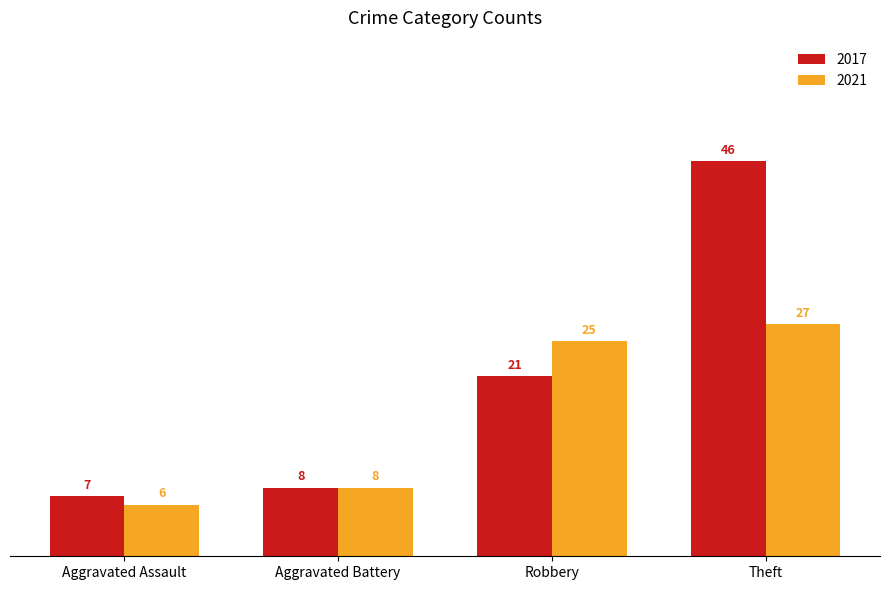

Reading left to right, transcribe all the data shown in this chart.

2017: Aggravated Assault=7	Aggravated Battery=8	Robbery=21	Theft=46
2021: Aggravated Assault=6	Aggravated Battery=8	Robbery=25	Theft=27